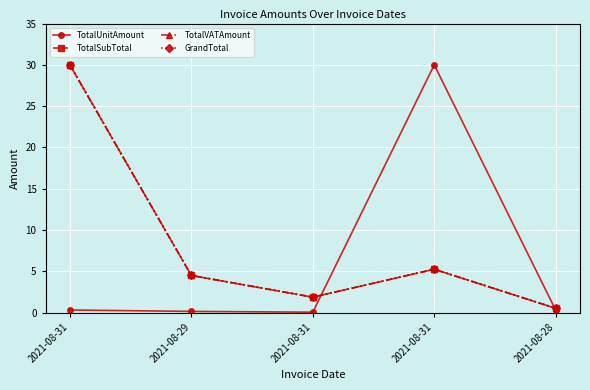

True or false: GrandTotal and TotalSubTotal intersect in this chart.

False